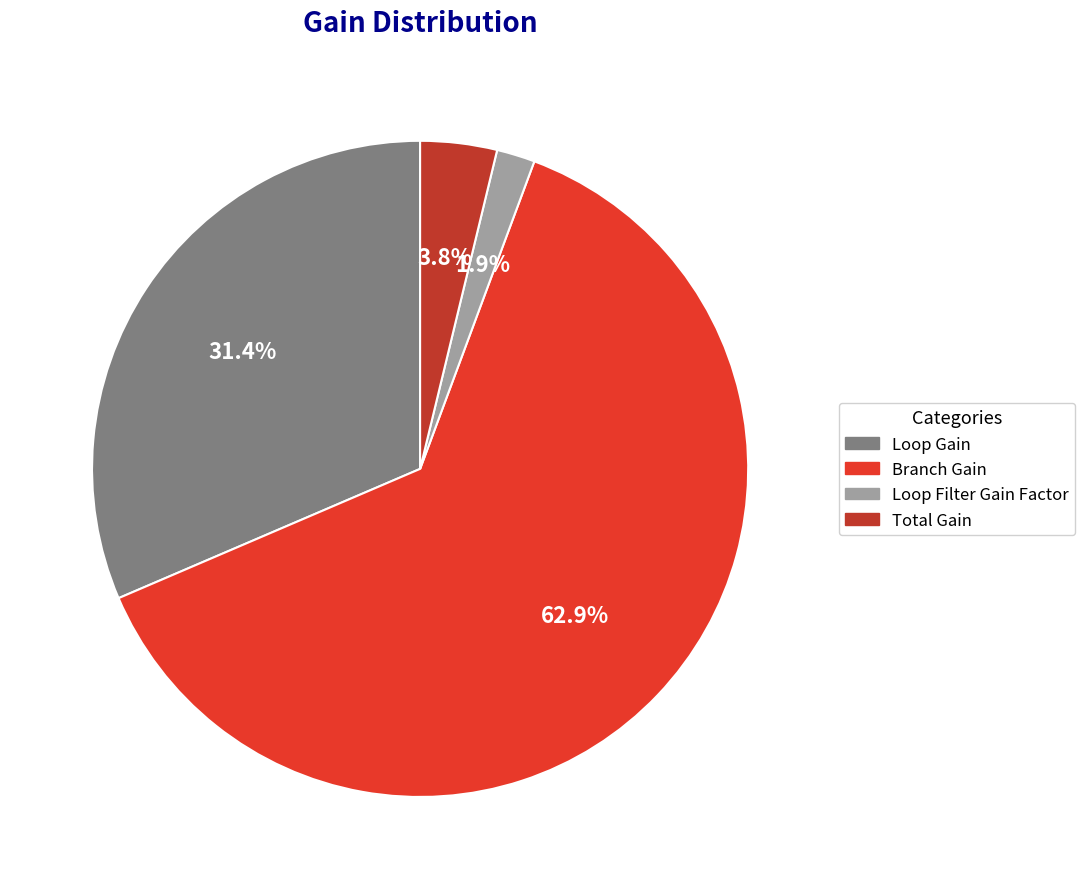

Is the sum of Loop Gain and Loop Filter Gain Factor greater than half?

No